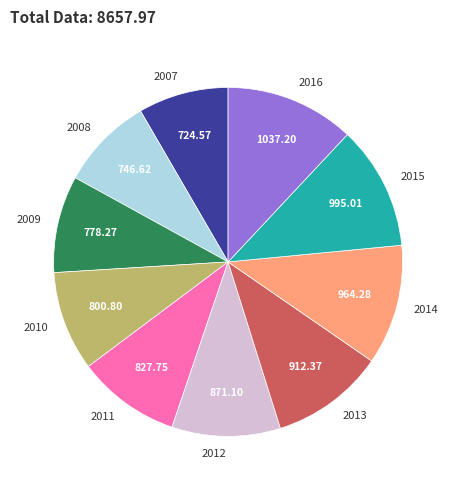

Do 2012 and 2016 together represent more than half of the pie?

No